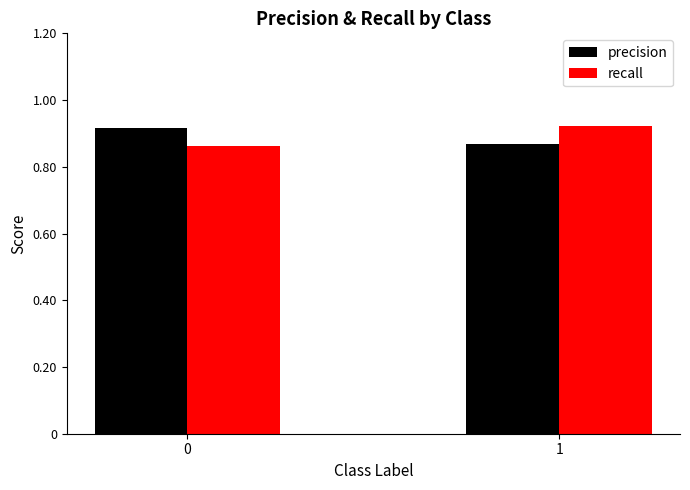

True or false: precision has a value of 0.2 at 0.

False